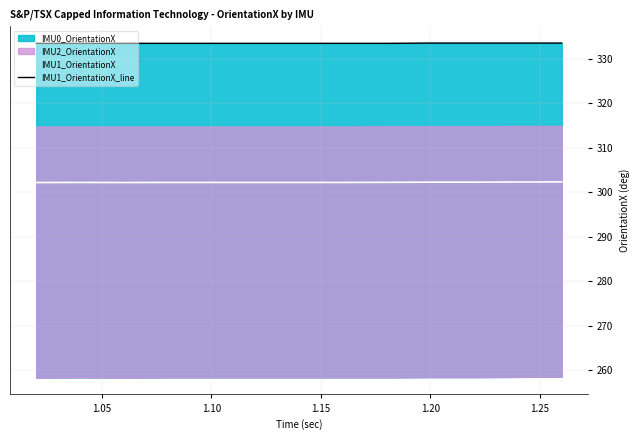

What is the value of the IMU1_OrientationX point at the 9th from the left?

302.2